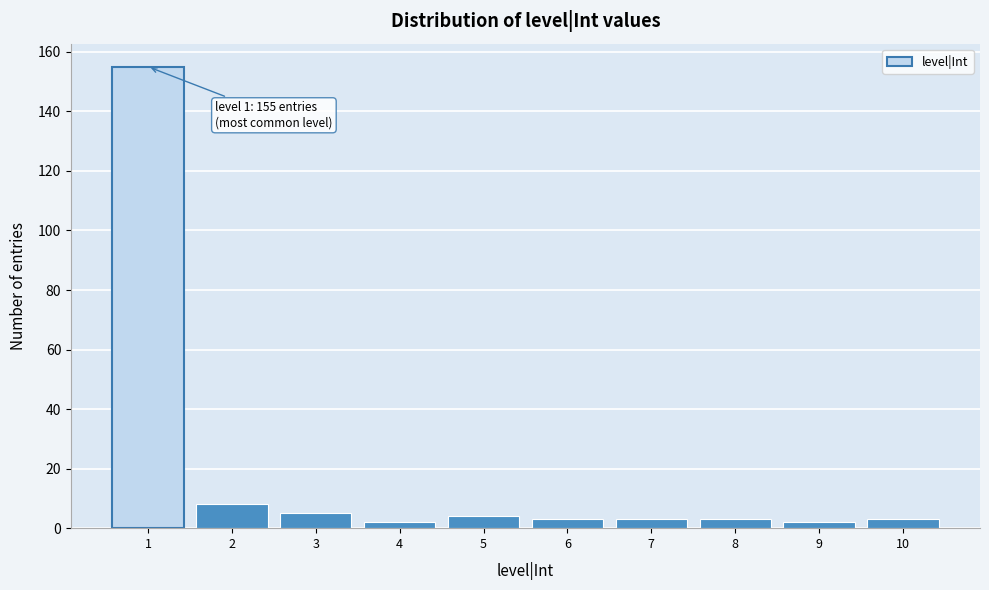

Reading left to right, list all the values displayed in this chart.

1=155	2=8	3=5	4=2	5=4	6=3	7=3	8=3	9=2	10=3